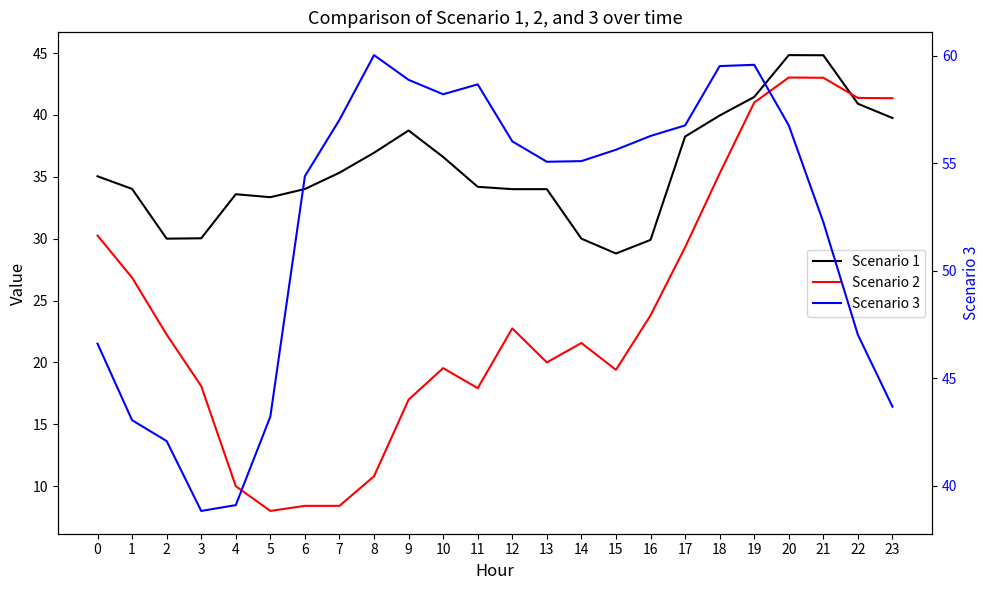

List the labels in order of Scenario 1 value, largest first.

20, 21, 19, 22, 18, 23, 9, 17, 8, 10, 7, 0, 11, 1, 6, 12, 13, 4, 5, 3, 2, 14, 16, 15